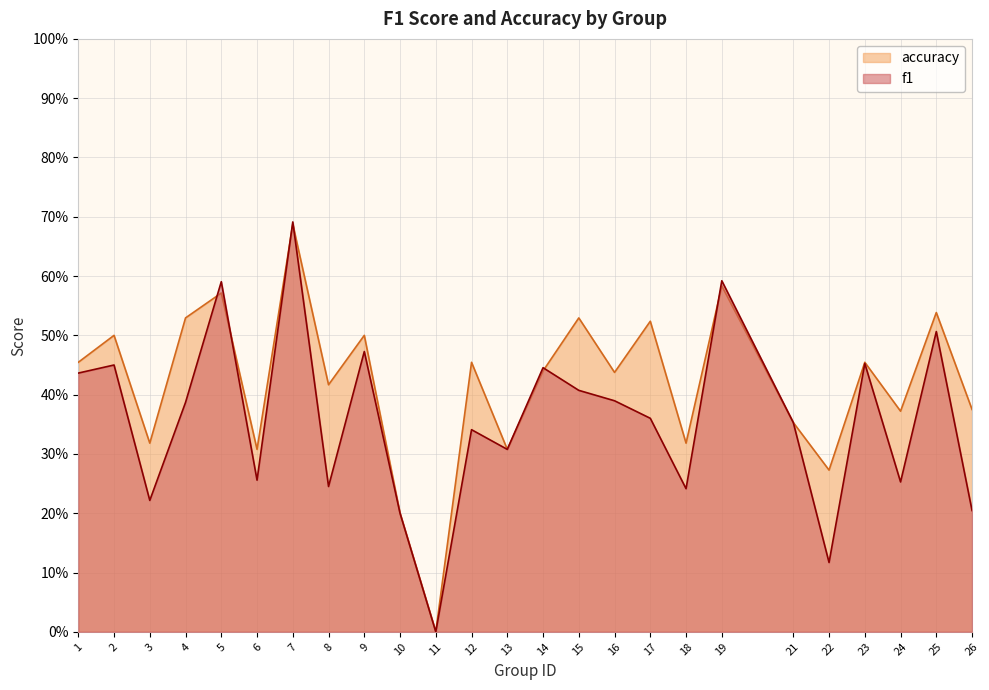

True or false: accuracy and f1 intersect in this chart.

True